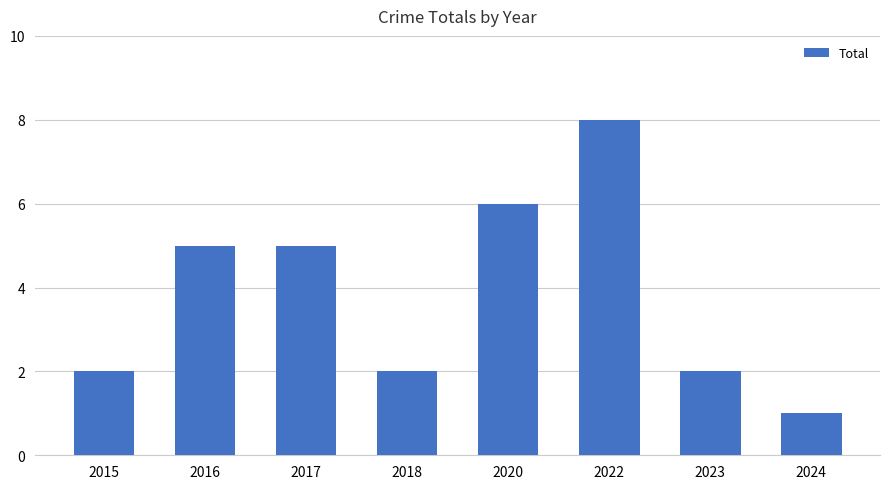

The chart shows a value of 2 at 2024. True or false?

False